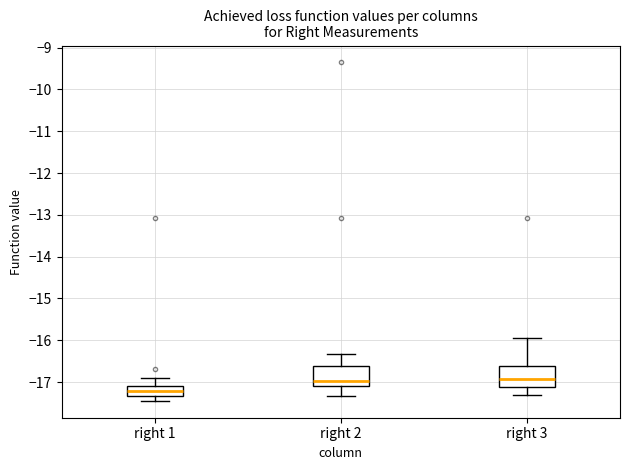

Where is the upper edge of the box for right 3 on the y-axis? The values are not printed on the chart, so give them approximately, as read against the axis.

-16.6